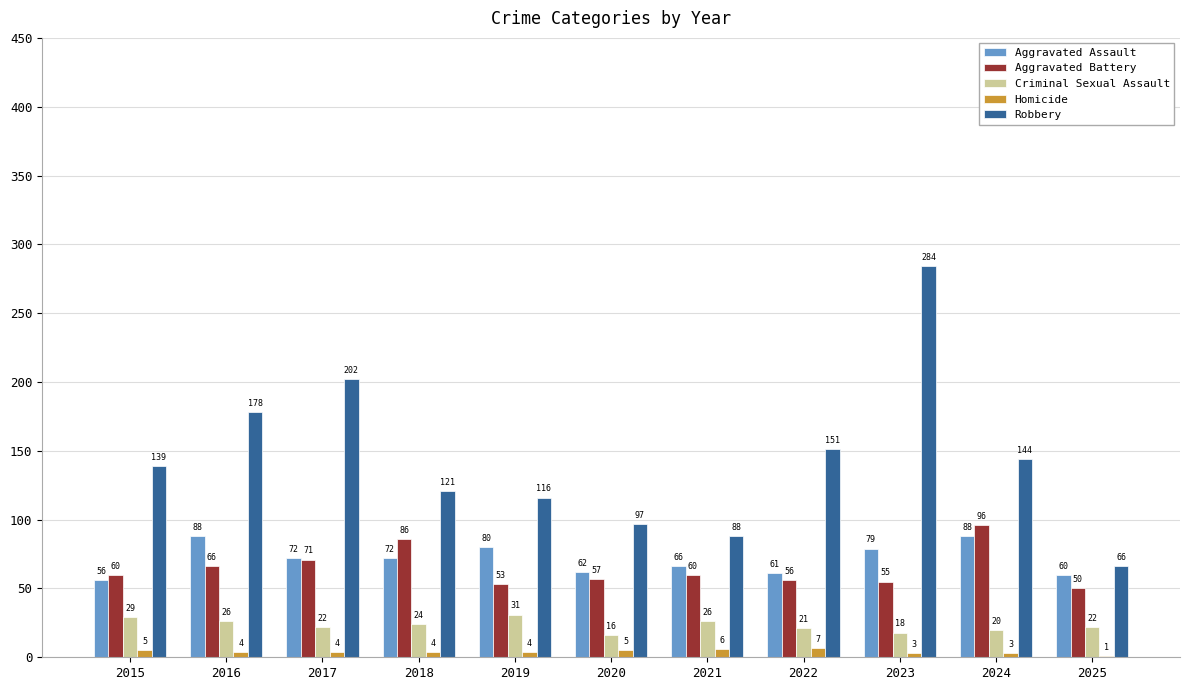

Are the bars grouped side by side (vs. stacked)?

Yes